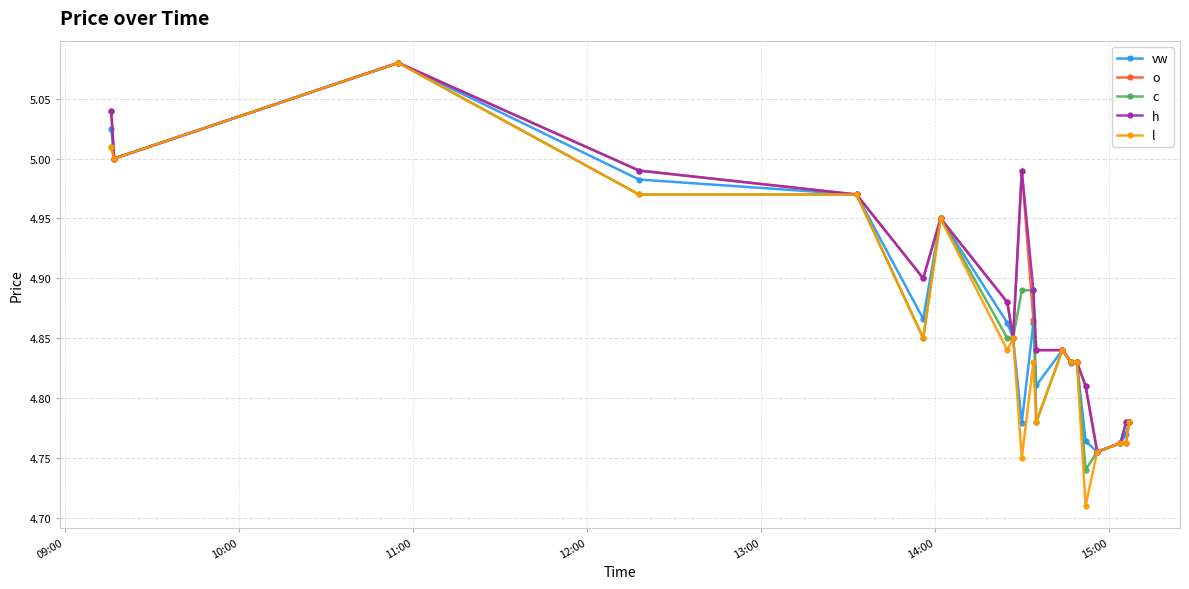

How many series are shown in this chart?

5